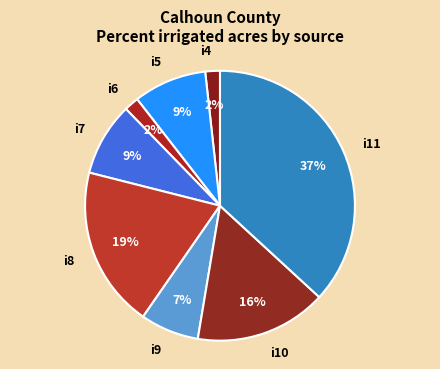

Which has a higher value, i11 or i6?

i11